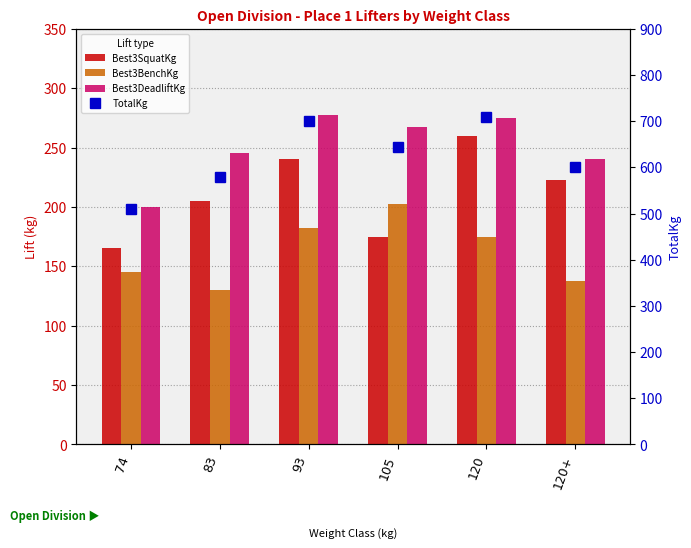

What is the lowest value of the Best3DeadliftKg series?

200.0